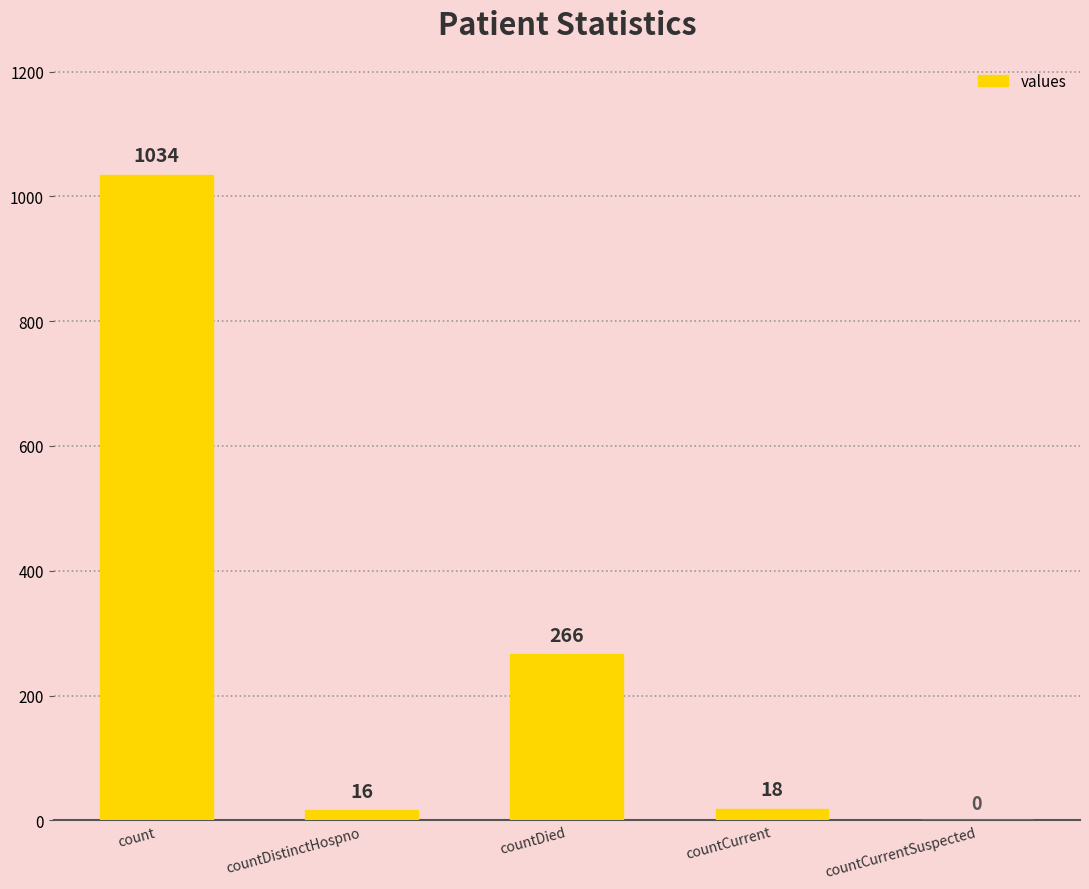

At which label does the data first exceed 18?

count